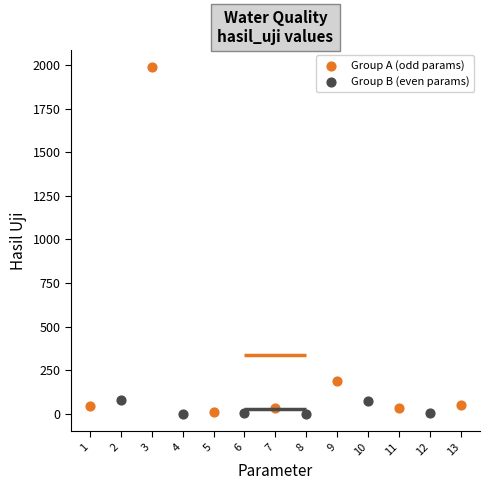

Which series has the largest Y range (max minus min)?

Group A (odd params)